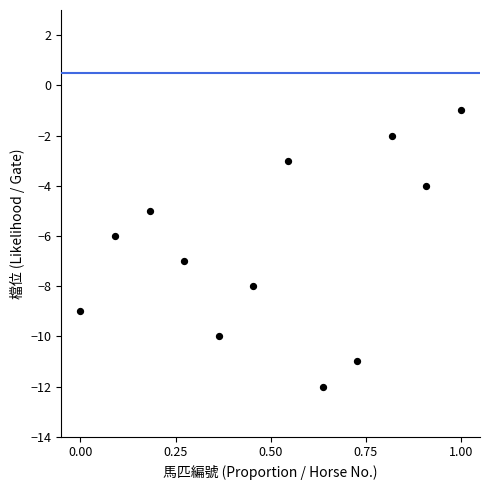

What is the range of Y values (max minus min)?

11